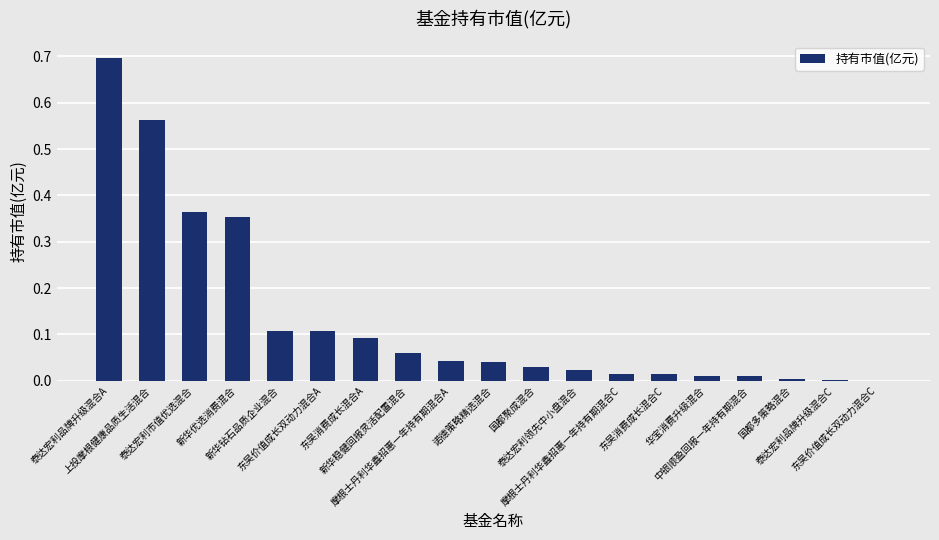

What is the maximum value shown in the chart?

0.7